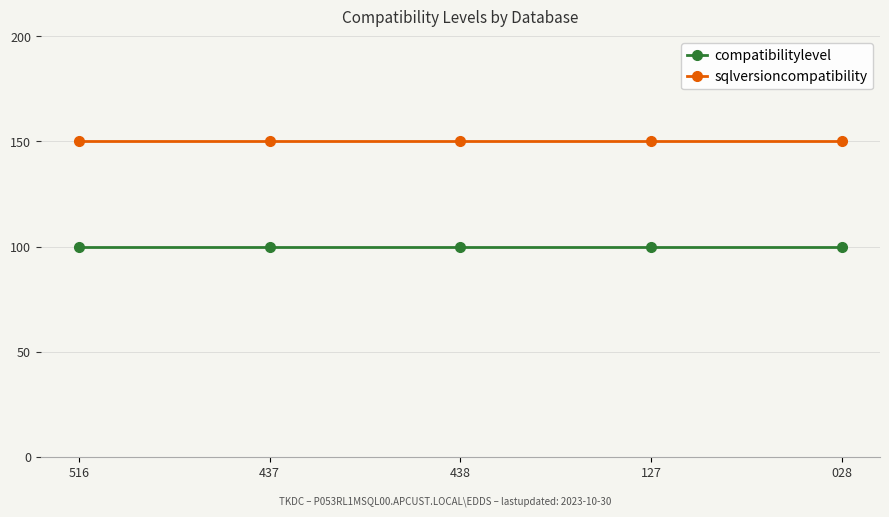

Is the value of compatibilitylevel at 127 greater than the value of sqlversioncompatibility at 127?

No